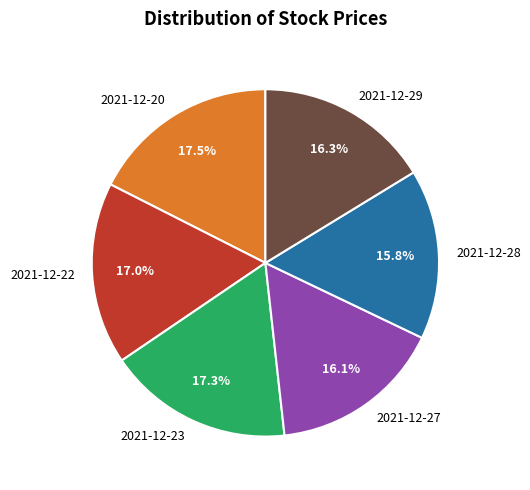

Between 2021-12-28 and 2021-12-20, which is larger?

2021-12-20